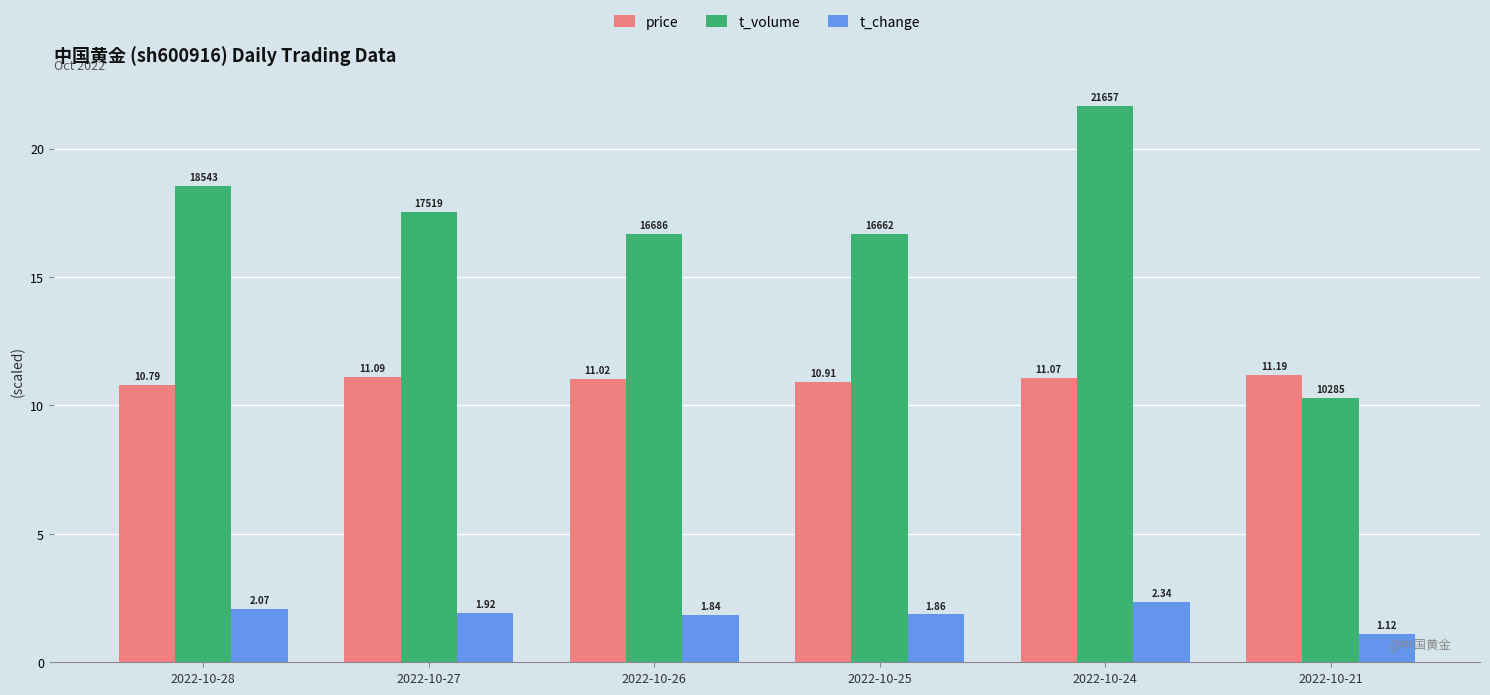

Which category has the highest value in the t_change series?

2022-10-24